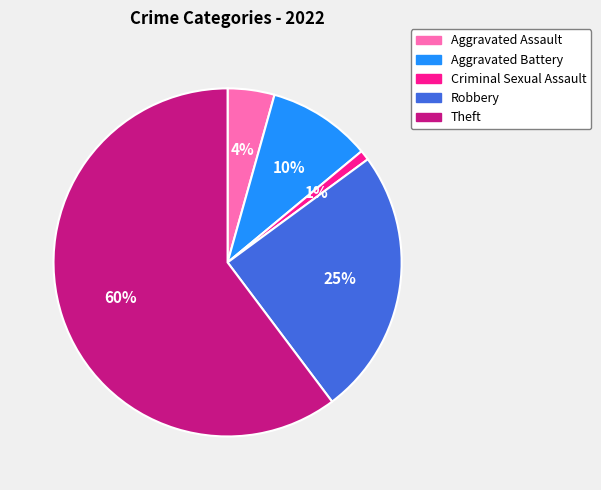

To the nearest percent, what percentage of the pie is Criminal Sexual Assault?

1%